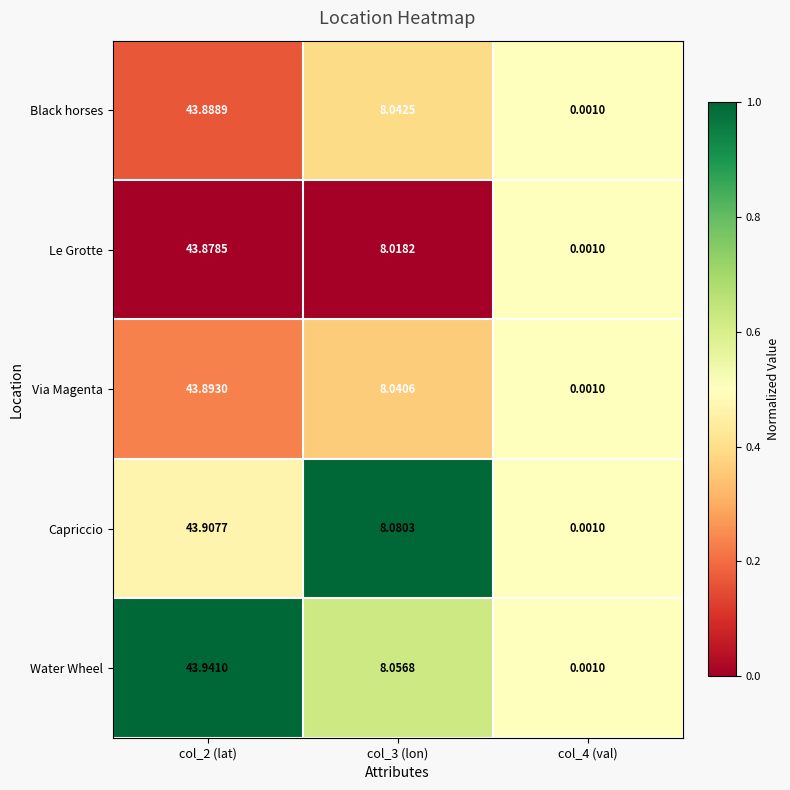

Which series has the largest total across all categories?

Water Wheel